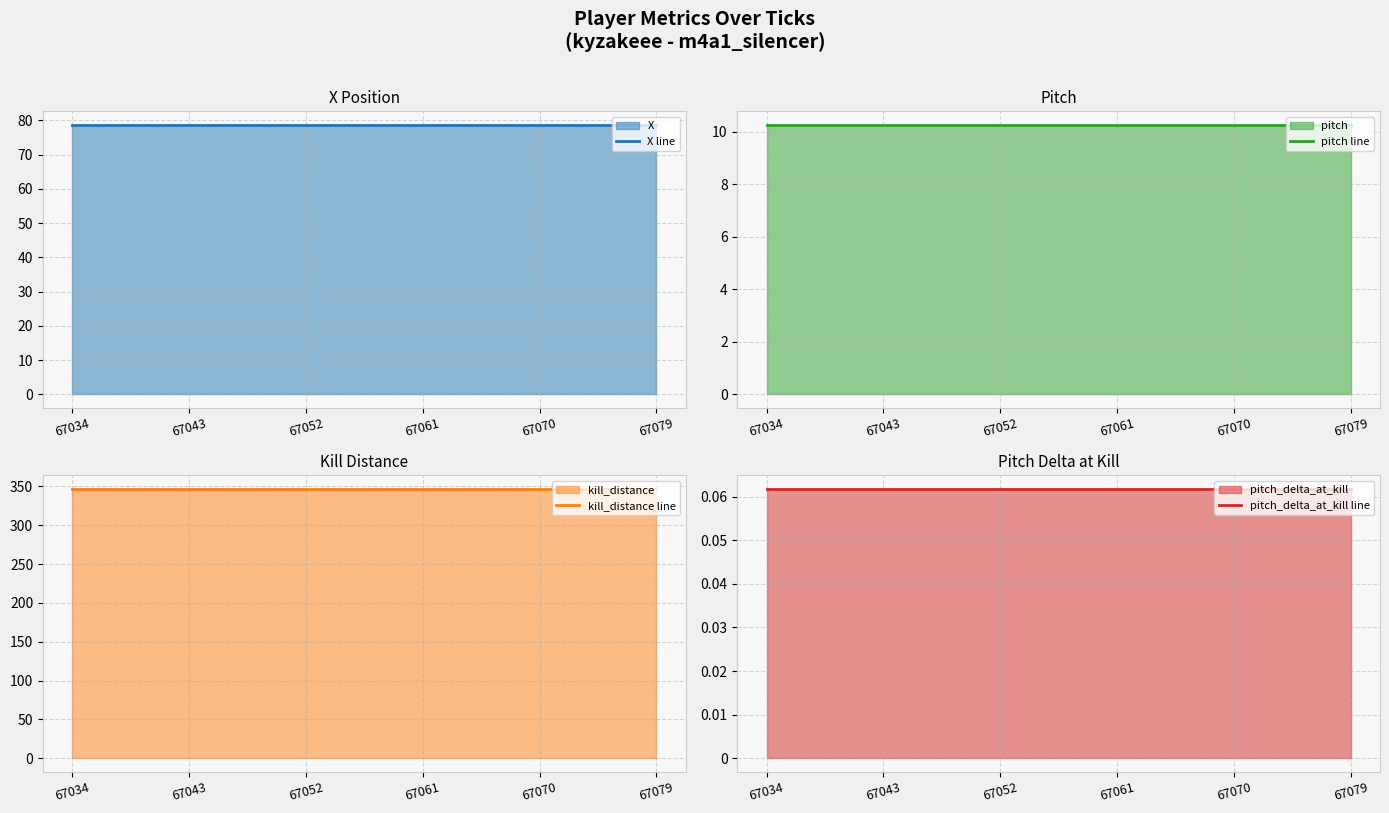

Reading left to right, list all the values displayed in this chart.

X line: 78.7	78.7	78.7	78.7	78.7	78.7
pitch line: 10.3	10.3	10.3	10.3	10.3	10.3
kill_distance line: 346.9	346.9	346.9	346.9	346.9	346.9
pitch_delta_at_kill line: 0.1	0.1	0.1	0.1	0.1	0.1